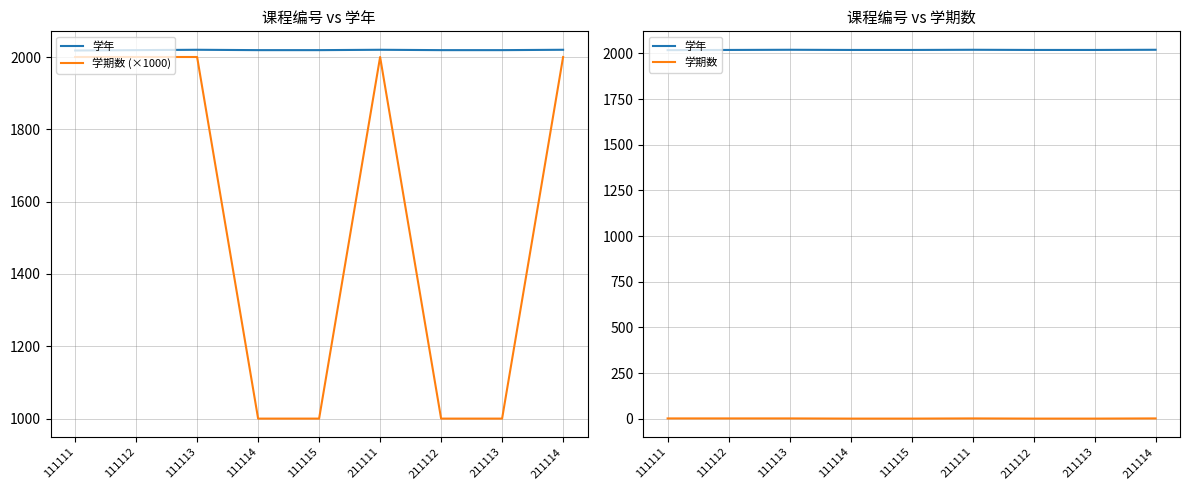

What is the maximum value for 学年?

2020